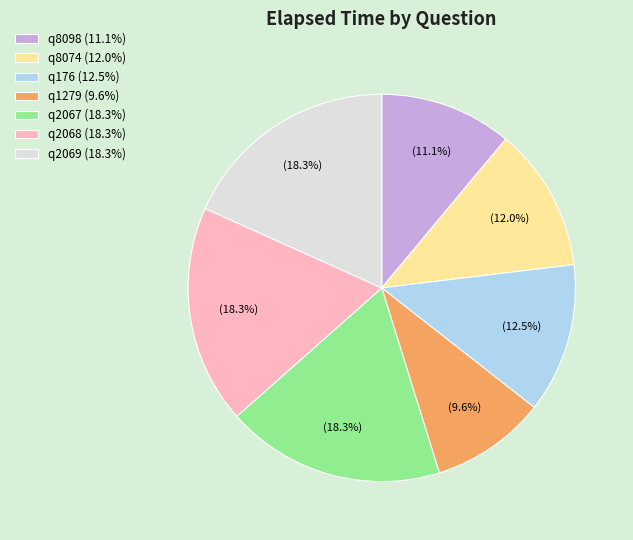

How many segments does this pie chart have?

7